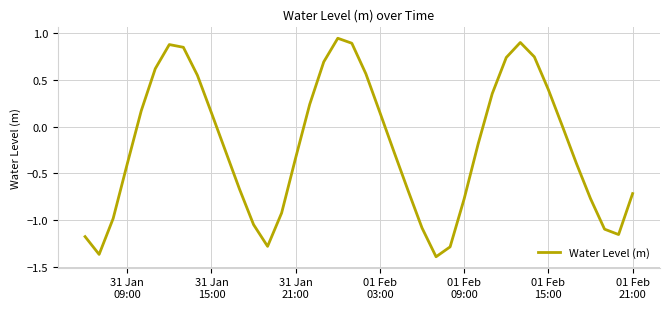

What is the difference between the maximum and minimum values?

2.3